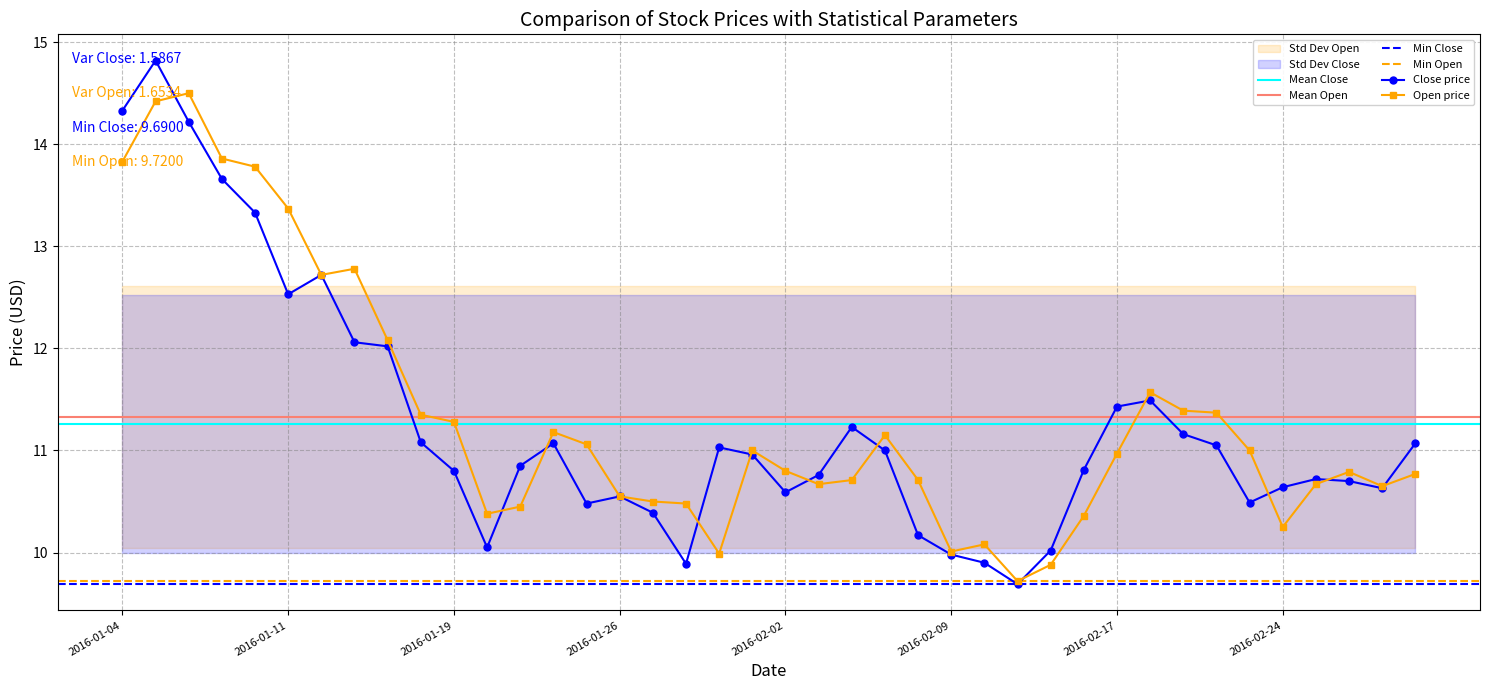

Is this an area chart (filled region under the line)?

No